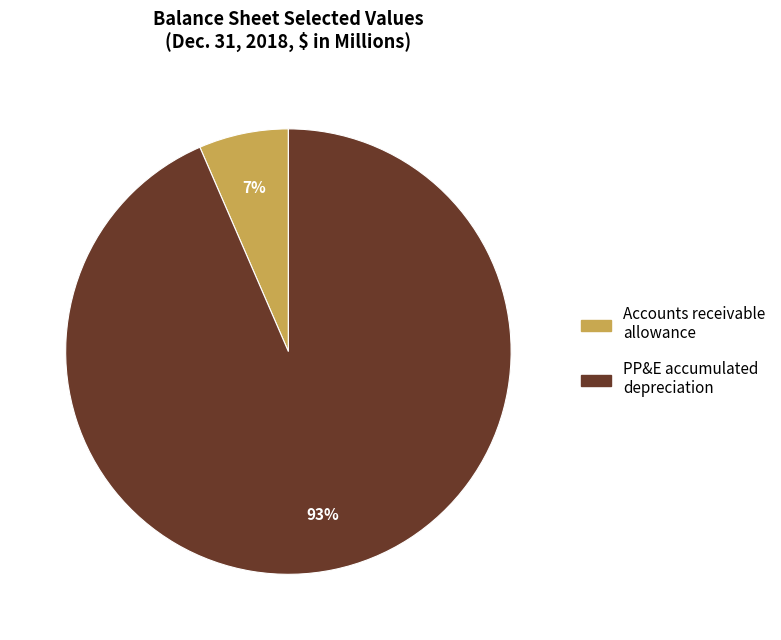

To the nearest percent, what is the average slice percentage?

50%